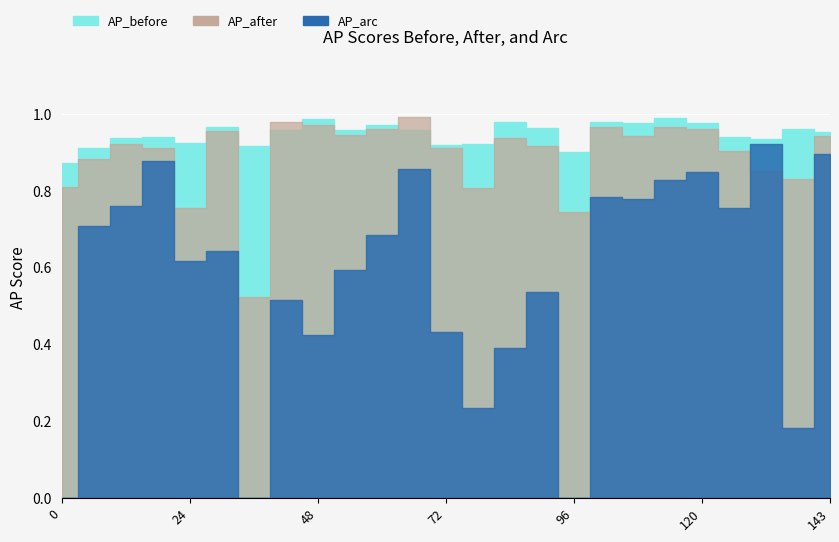

True or false: AP_after has a value of 1.5 at 18.

False